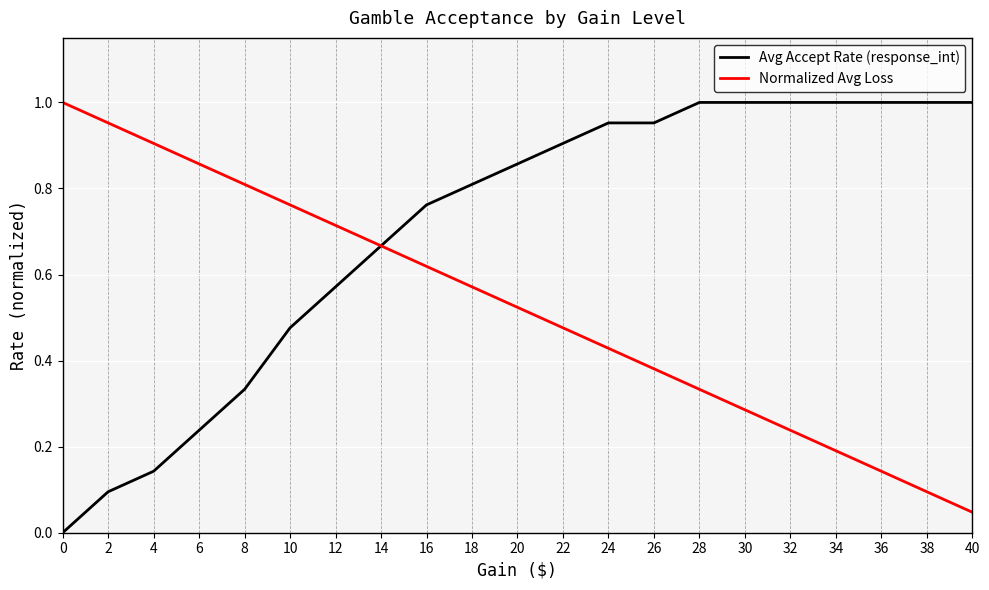

Which series has the largest total across all categories?

Avg Accept Rate (response_int)